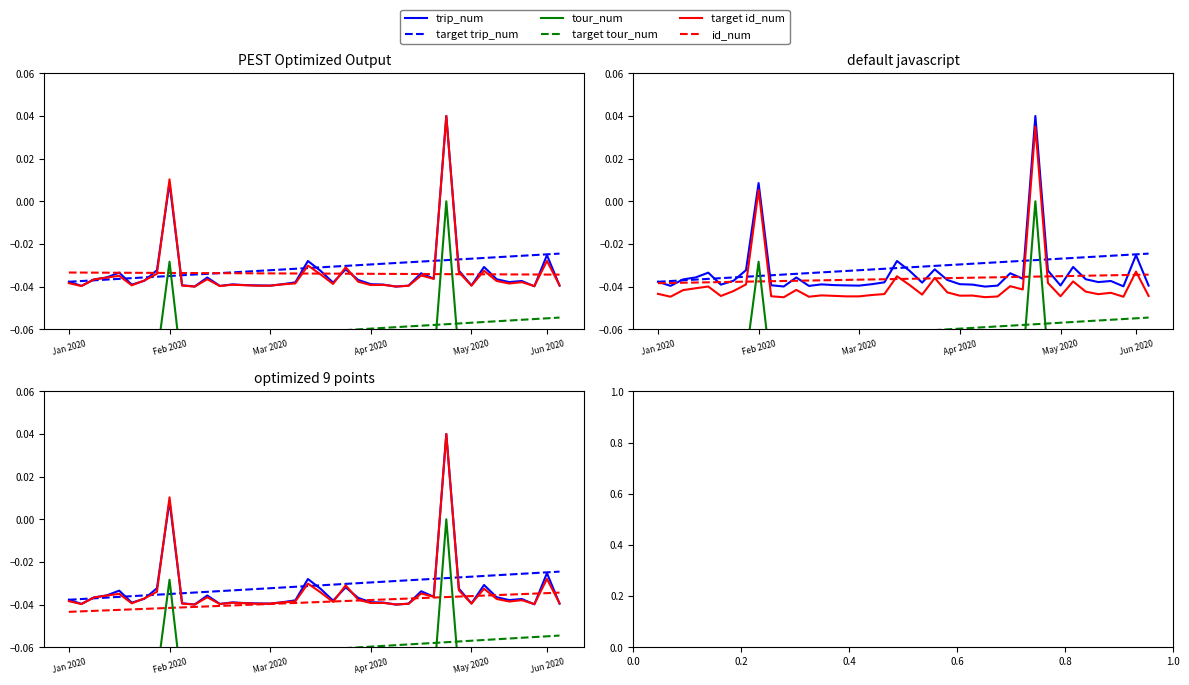

Between 11 and 19, which series saw the biggest shift?

trip_num